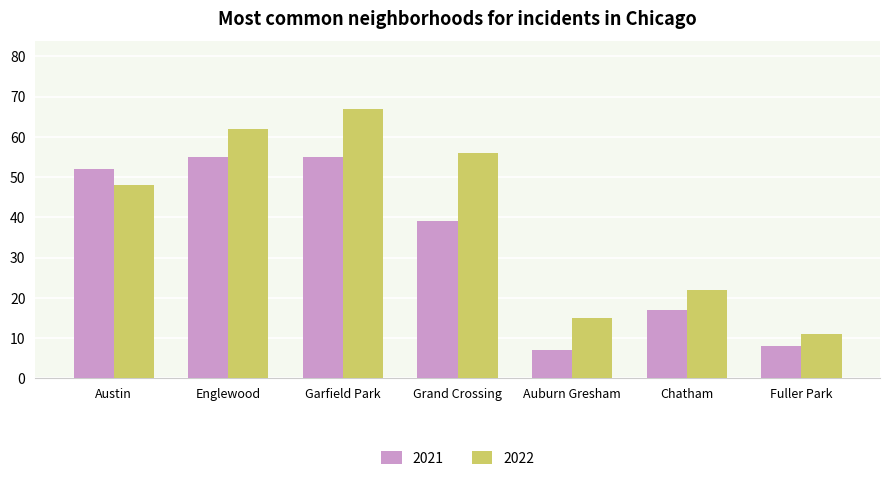

Rank the series at Fuller Park from lowest to highest value.

2021, 2022